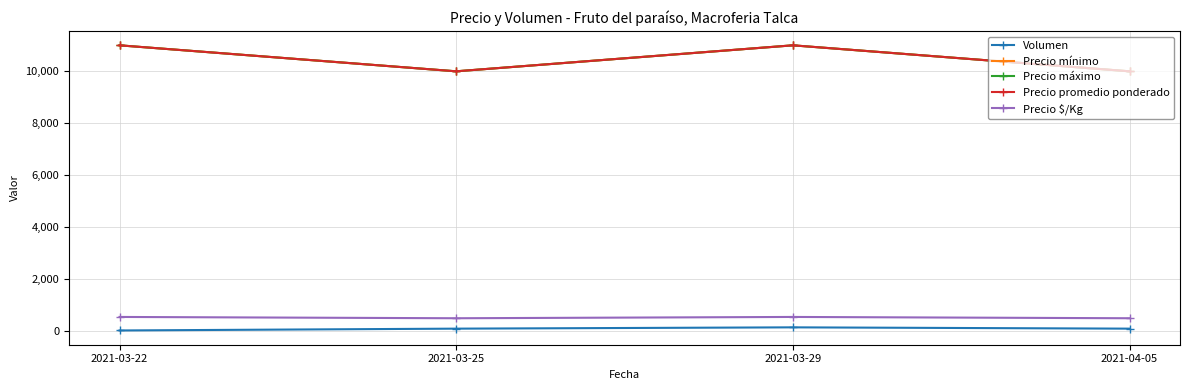

Is this an area chart (filled region under the line)?

No